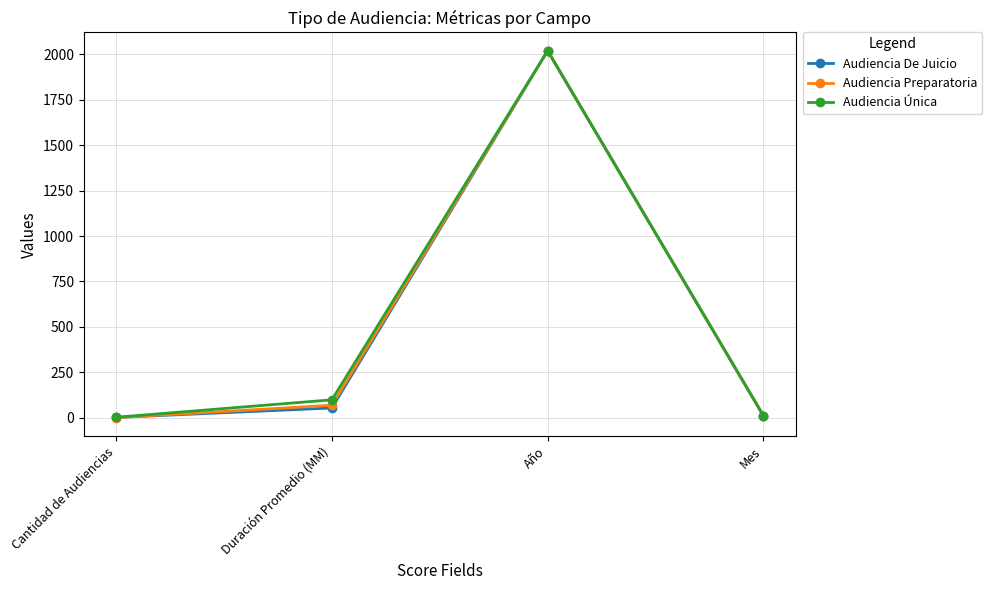

How many lines are shown in the chart?

3